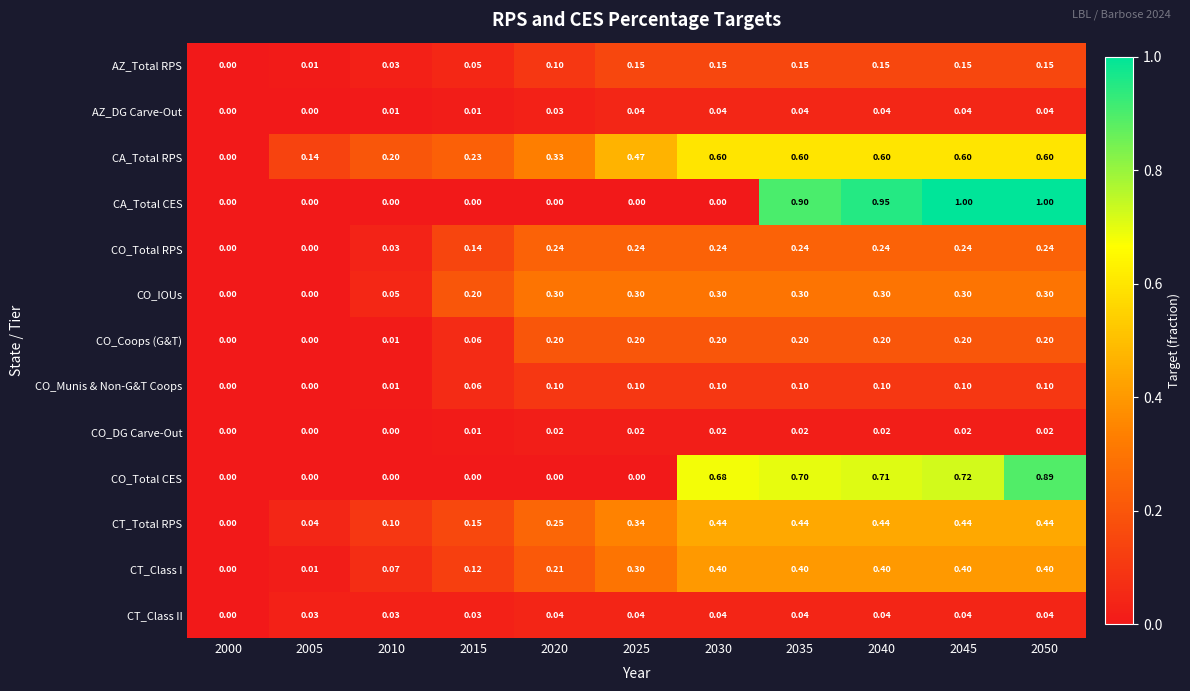

How many data points does each series have?

11